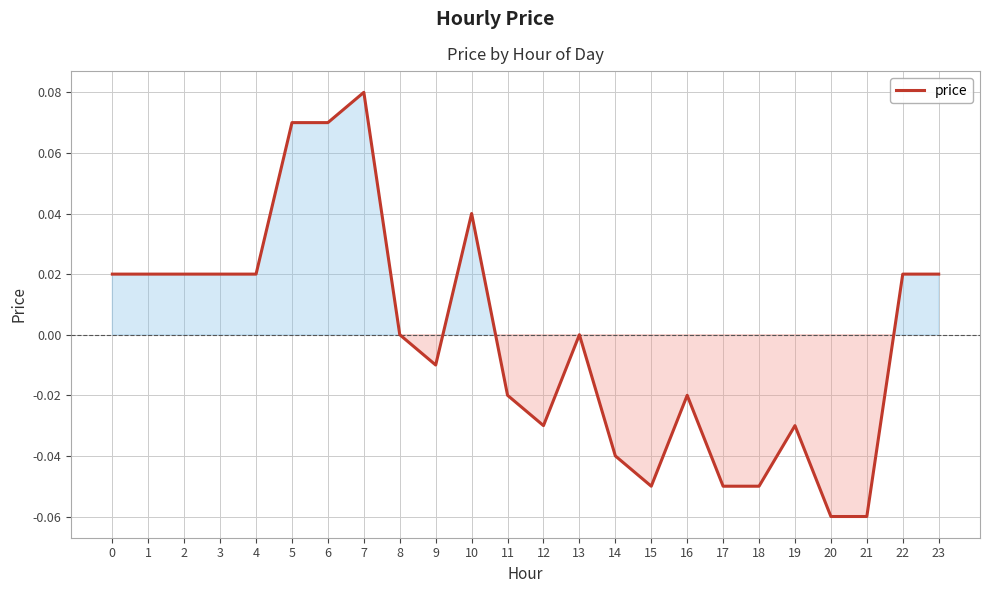

The value at 14 is -0.0. True or false?

True